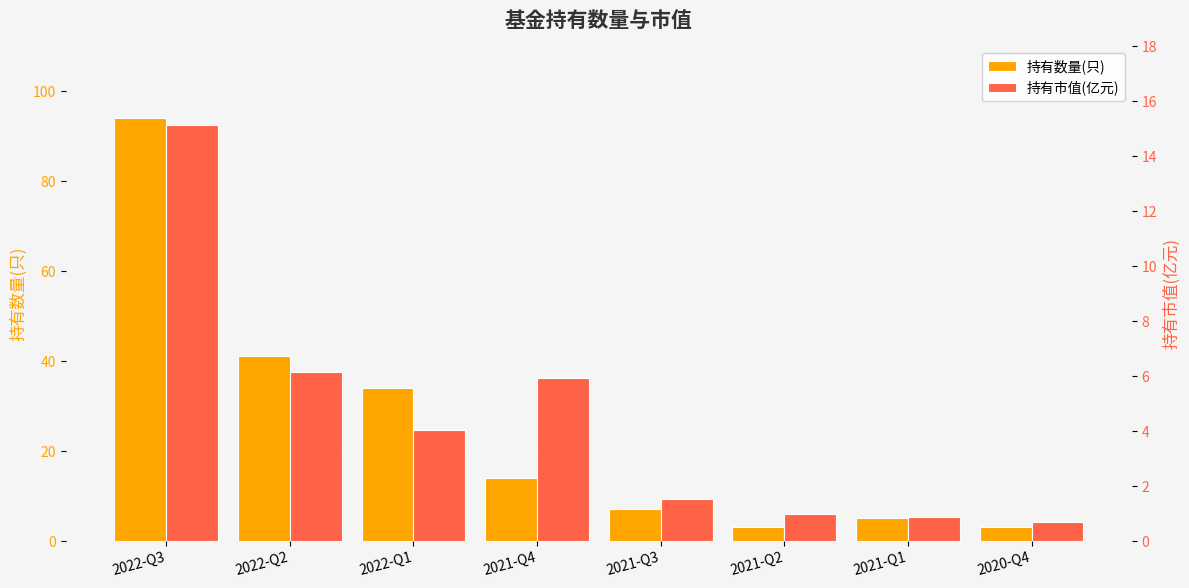

Reading left to right, list all the values displayed in this chart.

持有数量(只): 2022-Q3=94.0	2022-Q2=41.0	2022-Q1=34.0	2021-Q4=14.0	2021-Q3=7.0	2021-Q2=3.0	2021-Q1=5.0	2020-Q4=3.0
持有市值(亿元): 2022-Q3=15.1	2022-Q2=6.2	2022-Q1=4.0	2021-Q4=5.9	2021-Q3=1.5	2021-Q2=1.0	2021-Q1=0.9	2020-Q4=0.7